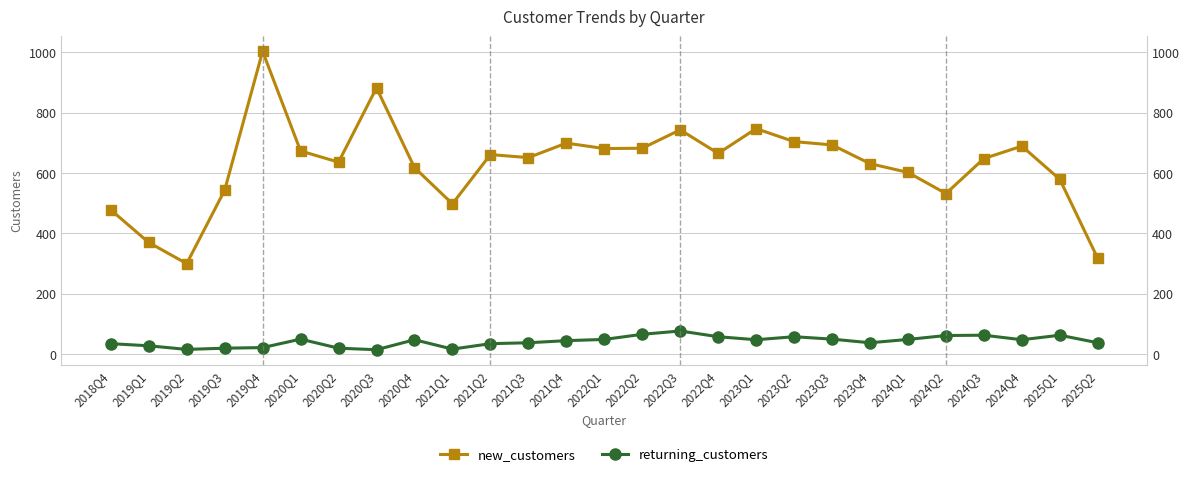

Rank the series by their maximum value, from lowest to highest.

returning_customers, new_customers